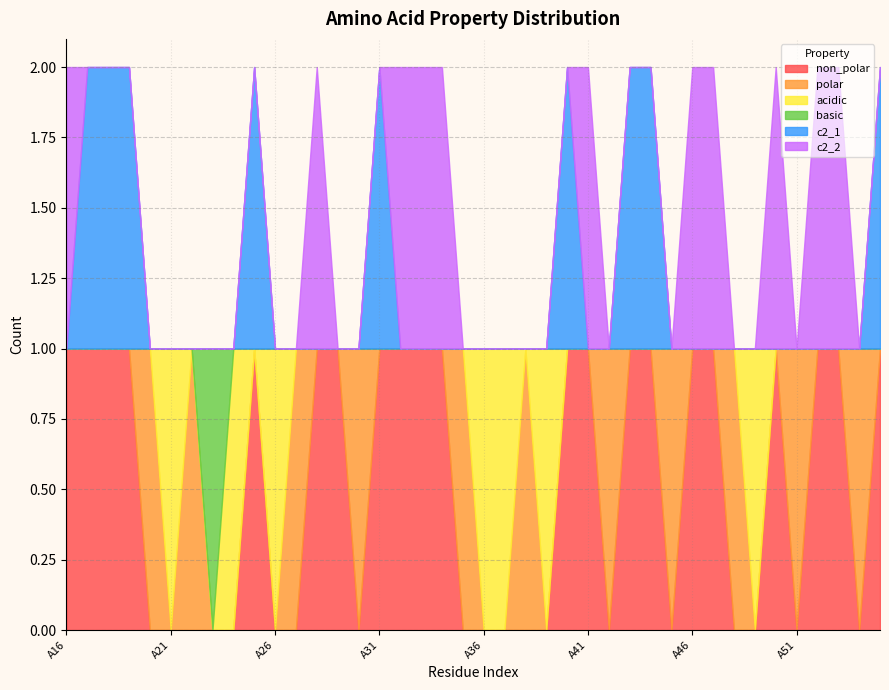

Count the c2_2 values in the range 0 to 1.

40